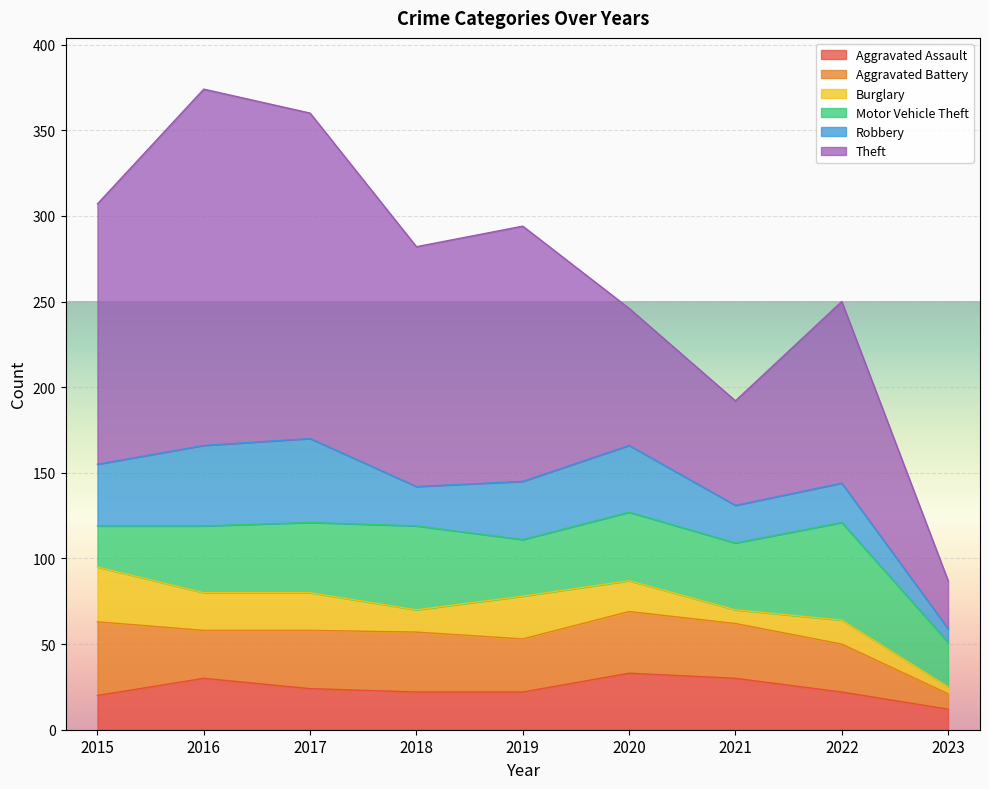

List the series in order of their peak value, highest first.

Theft, Motor Vehicle Theft, Robbery, Aggravated Battery, Aggravated Assault, Burglary